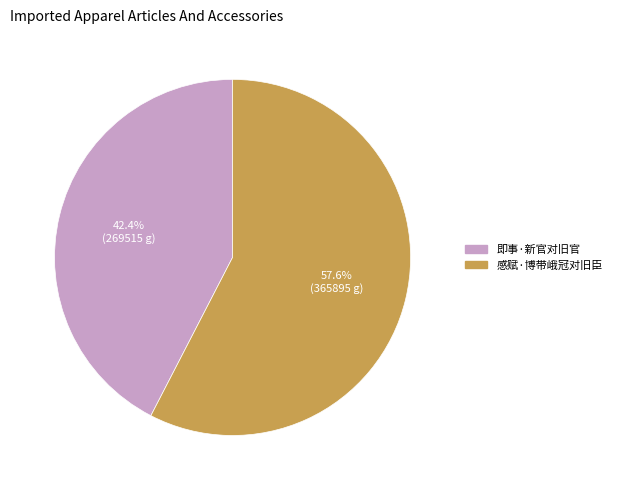

What is the smallest slice in the pie chart?

即事·新官对旧官